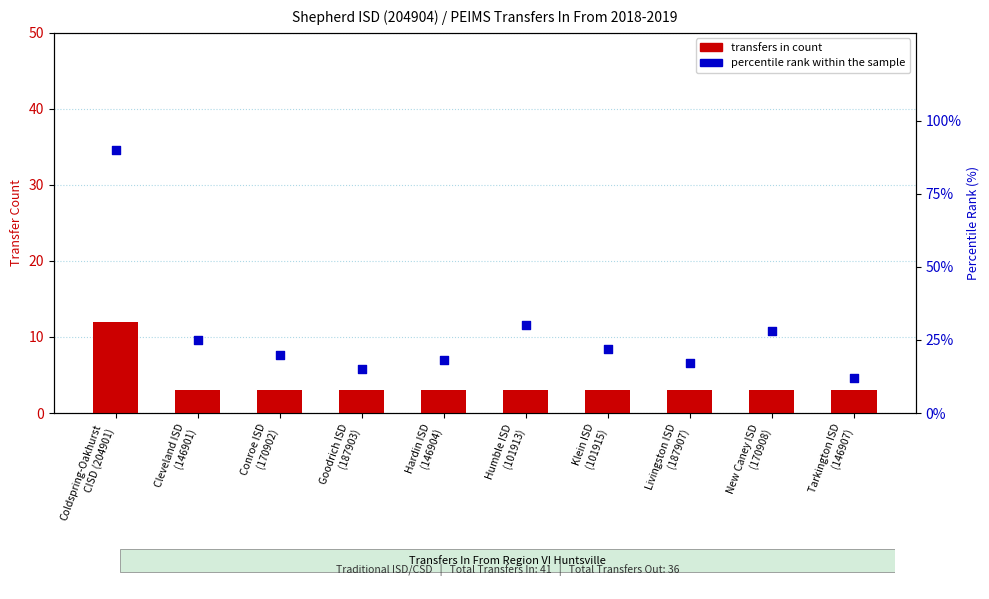

Which series has the largest Y range (max minus min)?

percentile rank within the sample